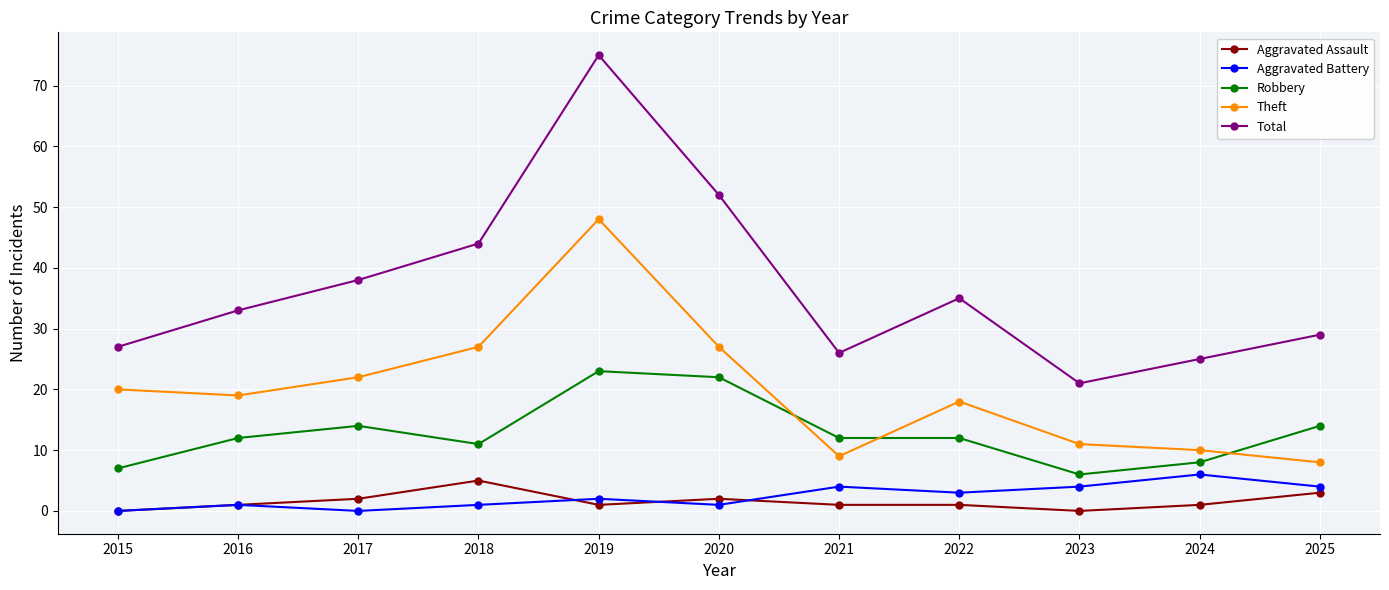

The value of Robbery at 2021 is 20. True or false?

False